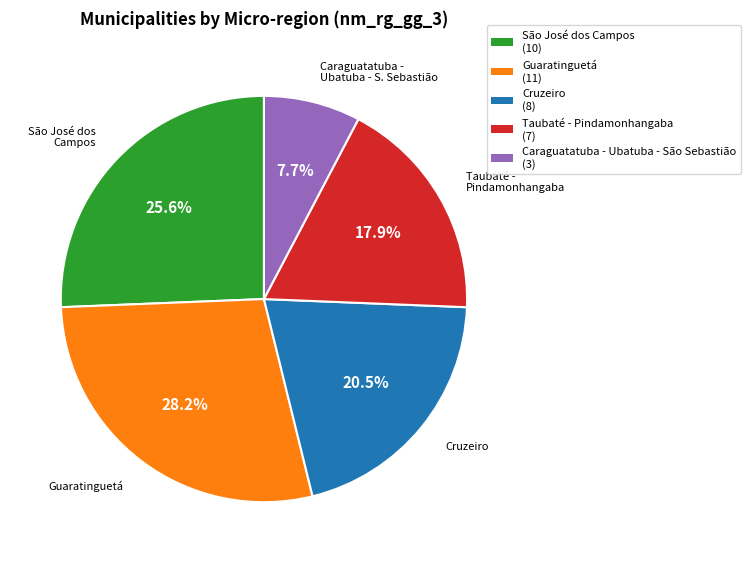

To the nearest percent, what portion does Taubaté - Pindamonhangaba represent?

18%